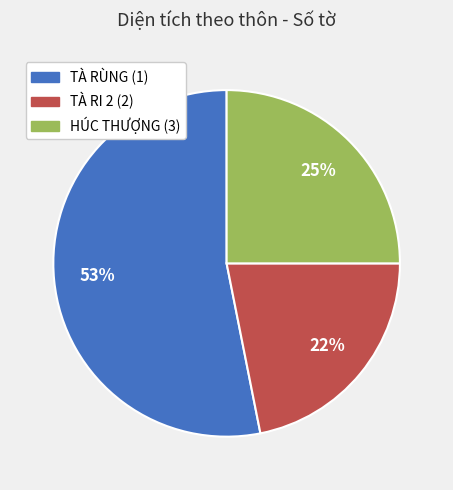

How many segments does this pie chart have?

3